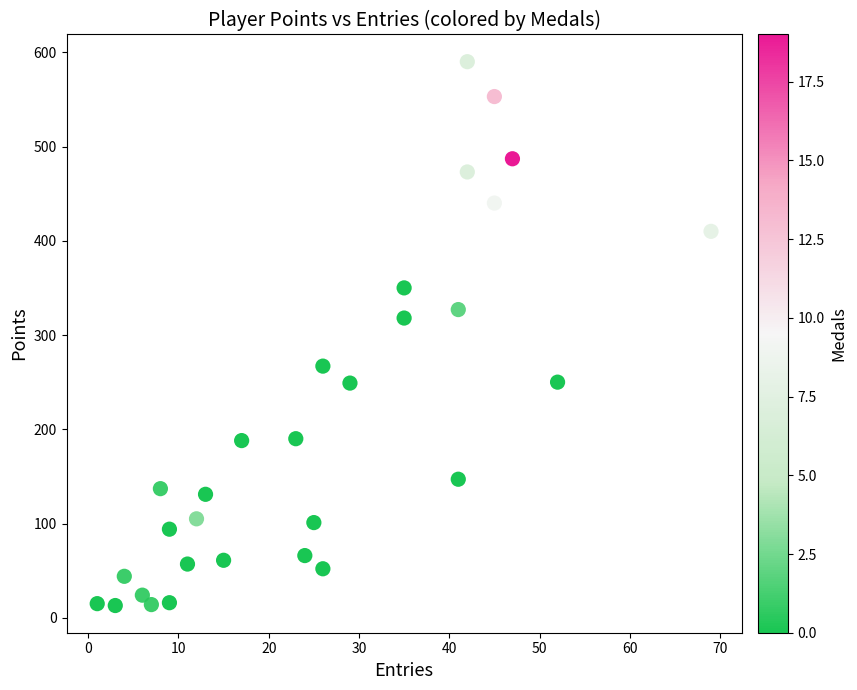

What Y value in the scatter plot is closest to 301?

318